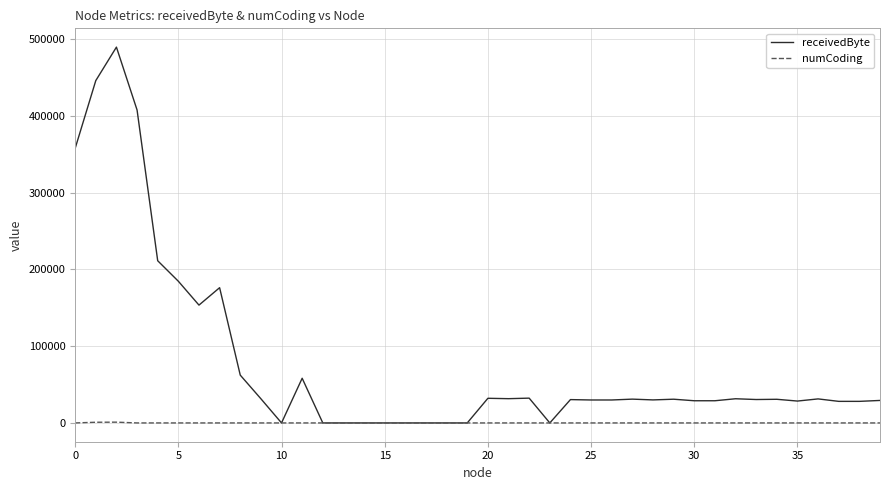

Which series has the widest spread of values?

receivedByte